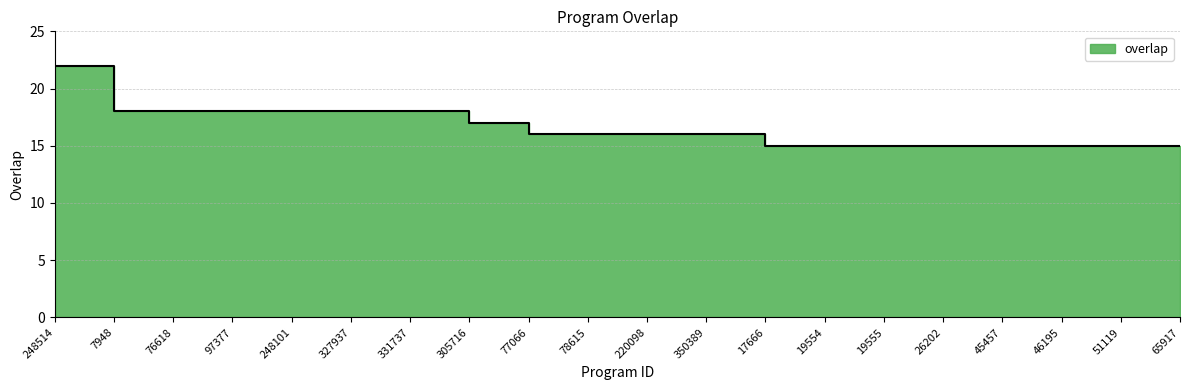

Does the chart have visible grid lines?

Yes